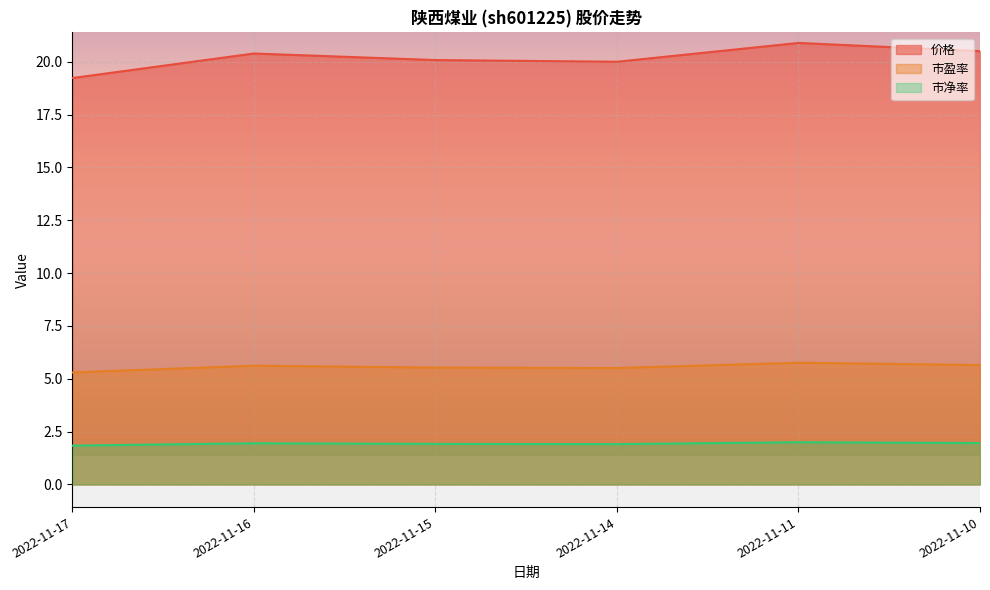

What is the value of the 市盈率 point at the 2nd from the left?

5.6